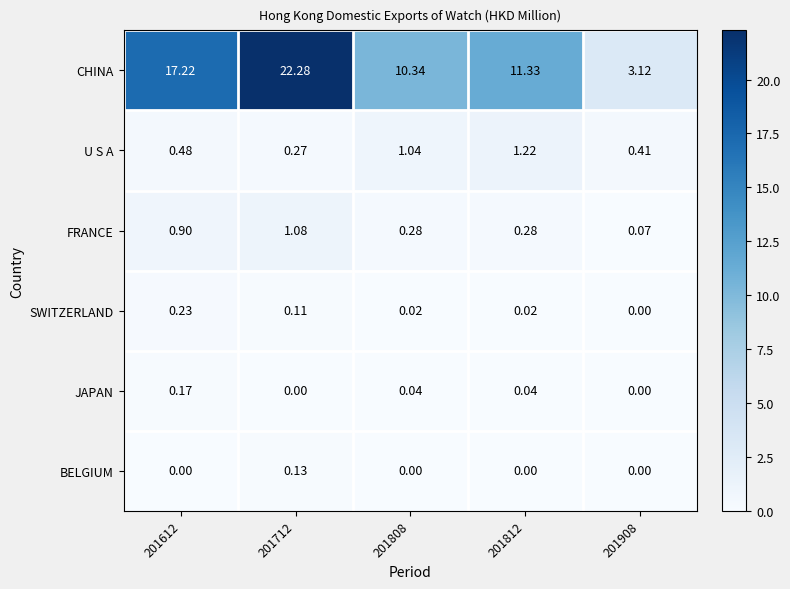

Between 201808 and 201908, which series saw the biggest shift?

CHINA